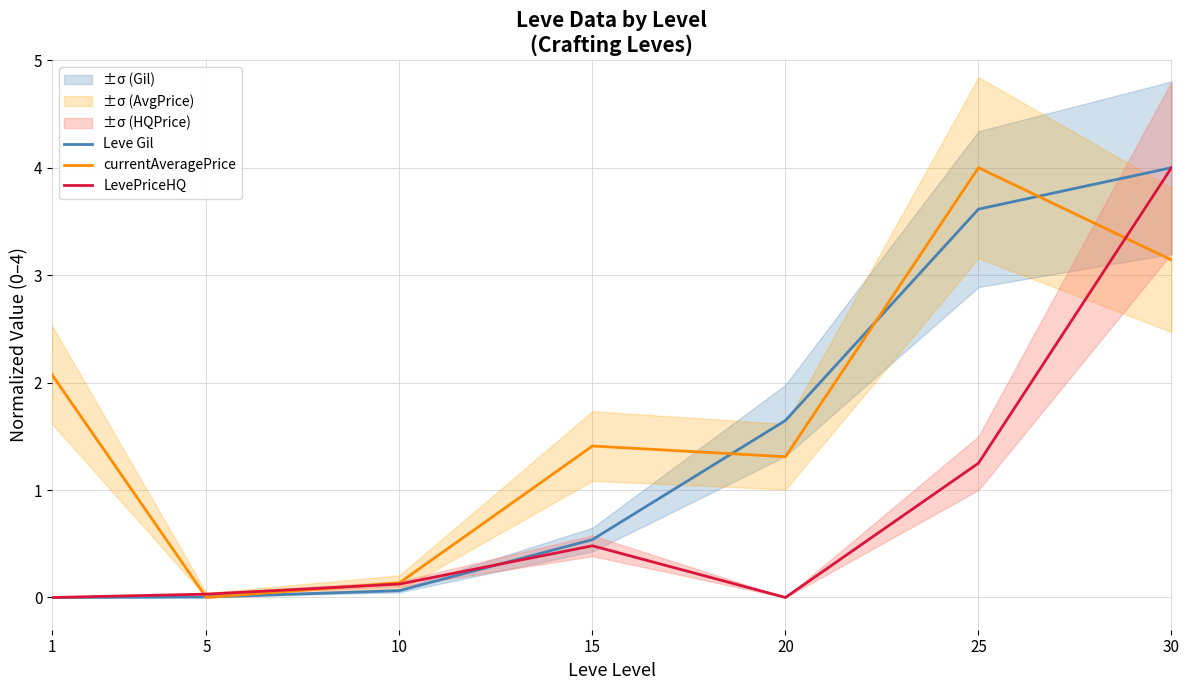

Is the value of LevePriceHQ at 10 greater than the value of currentAveragePrice at 30?

No